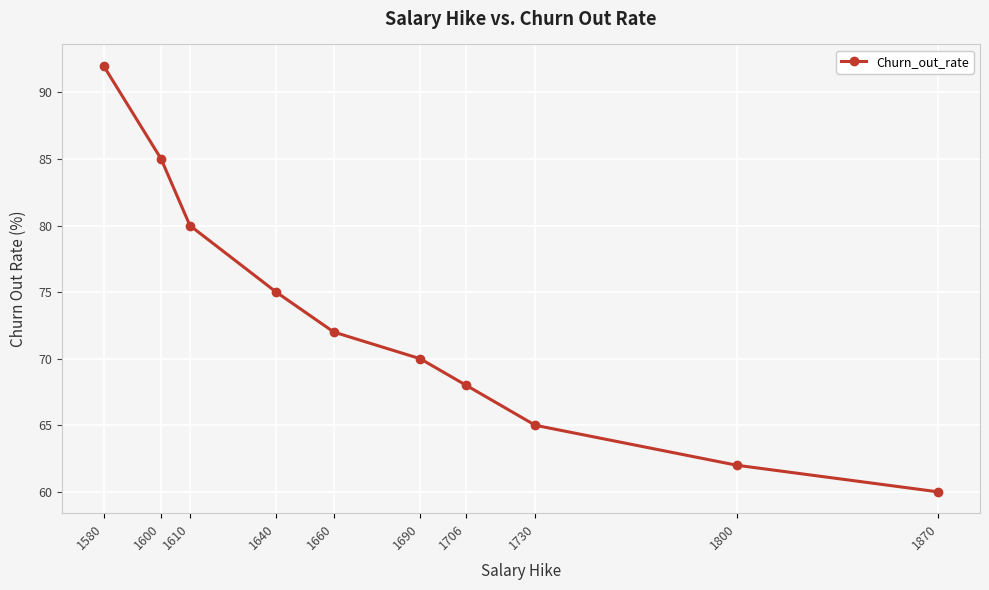

Reading left to right, transcribe all the data shown in this chart.

1580=92	1600=85	1610=80	1640=75	1660=72	1690=70	1706=68	1730=65	1800=62	1870=60